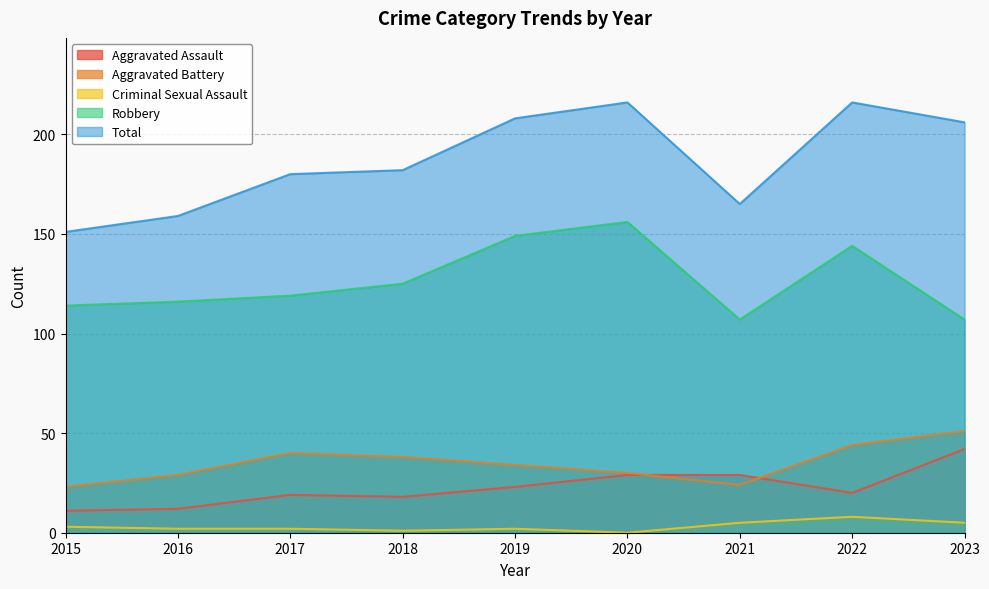

Reading right to left, list all the values displayed in this chart.

Aggravated Assault: 2023=42	2022=20	2021=29	2020=29	2019=23	2018=18	2017=19	2016=12	2015=11
Aggravated Battery: 2023=51	2022=44	2021=24	2020=30	2019=34	2018=38	2017=40	2016=29	2015=23
Criminal Sexual Assault: 2023=5	2022=8	2021=5	2020=0	2019=2	2018=1	2017=2	2016=2	2015=3
Robbery: 2023=107	2022=144	2021=107	2020=156	2019=149	2018=125	2017=119	2016=116	2015=114
Total: 2023=206	2022=216	2021=165	2020=216	2019=208	2018=182	2017=180	2016=159	2015=151